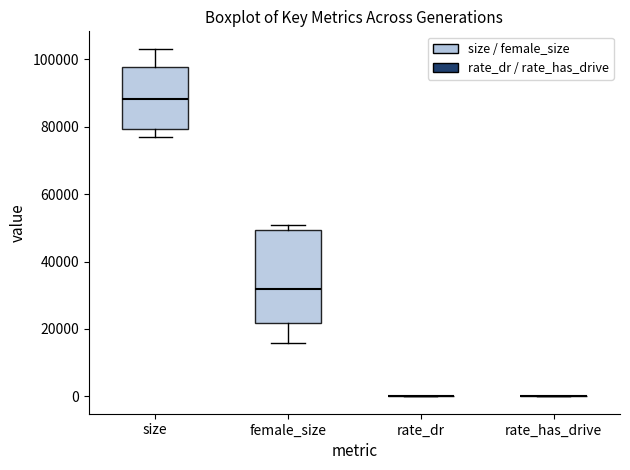

Where is the upper edge of the box for female_size on the y-axis? The values are not printed on the chart, so give them approximately, as read against the axis.

50000